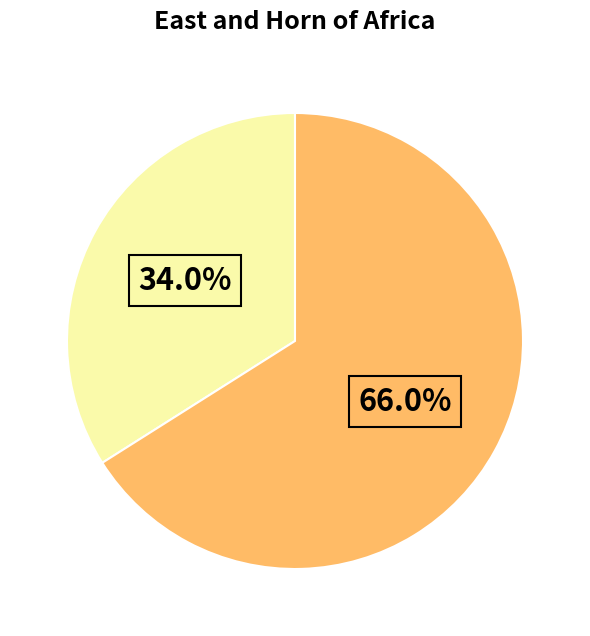

Is there a majority slice in this chart?

Yes